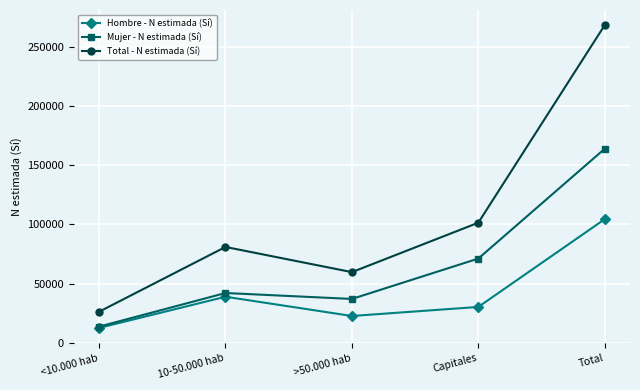

At how many categories does at least one series exceed 222715?

1